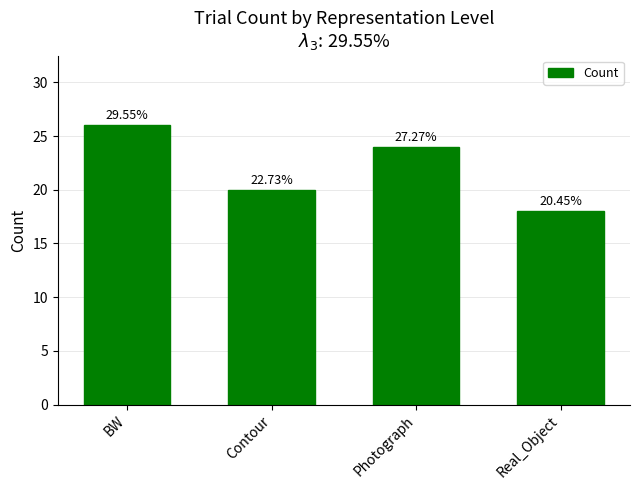

How many bars are there in total?

4